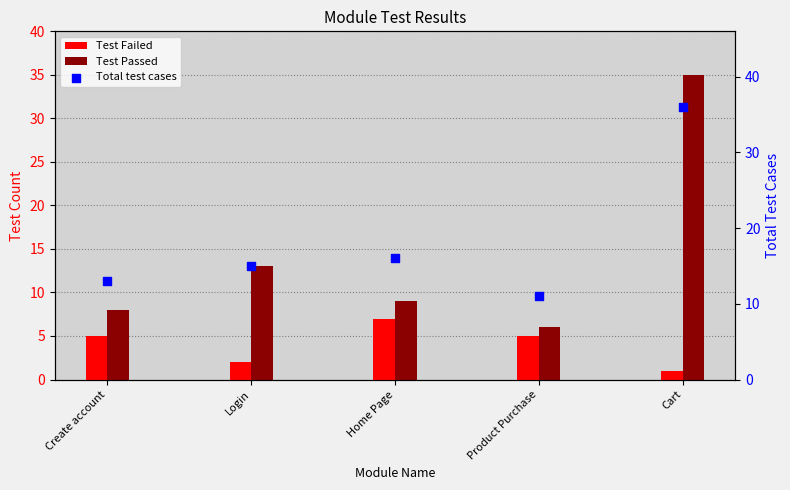

Is the value of Test Failed at Cart greater than the value of Total test cases at Login?

No